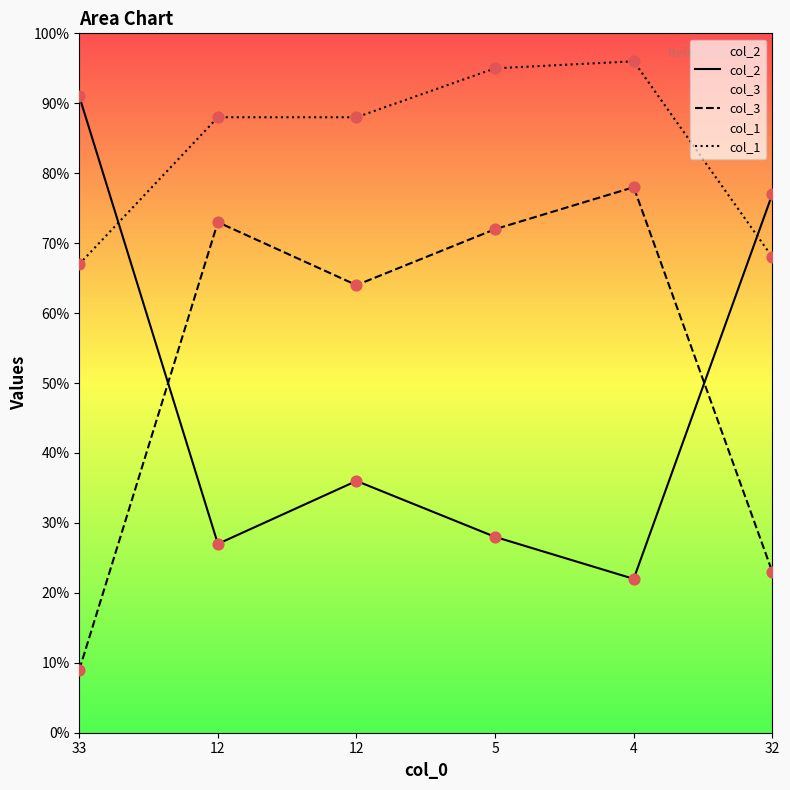

At which category is the sum across all series the highest?

4